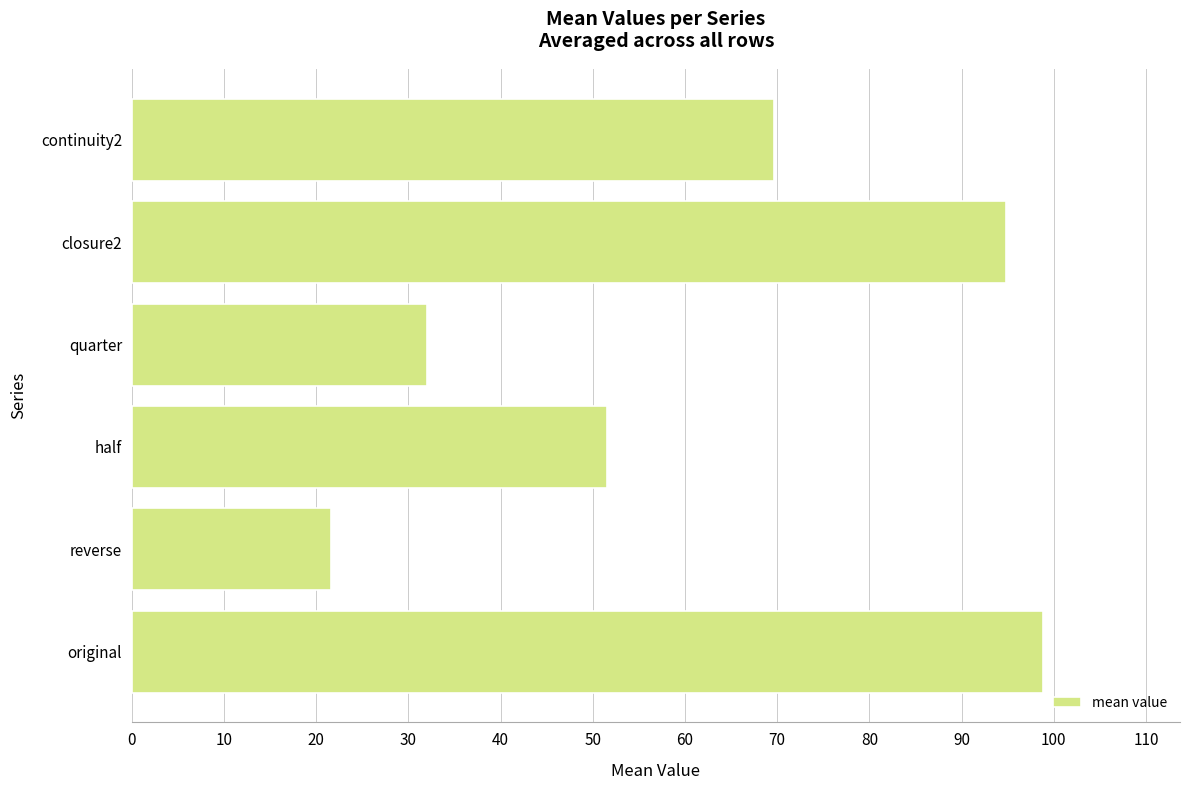

List the labels in order of value, largest first.

original, closure2, continuity2, half, quarter, reverse